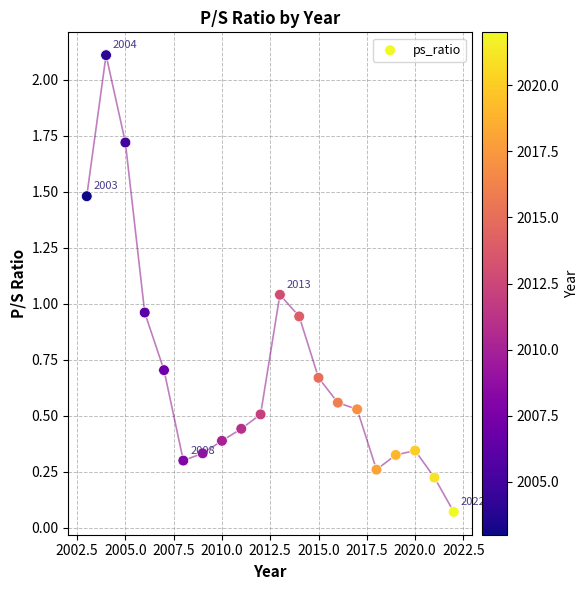

What is the range of Y values (max minus min)?

2.0